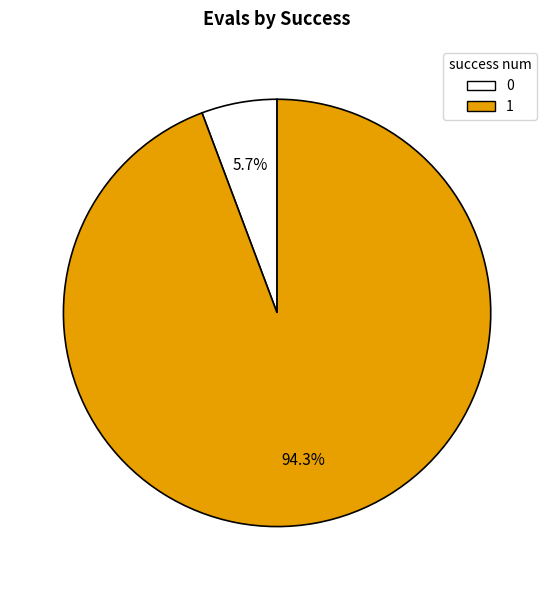

What is the ratio of the value at 1 to the value at 0?

16.5